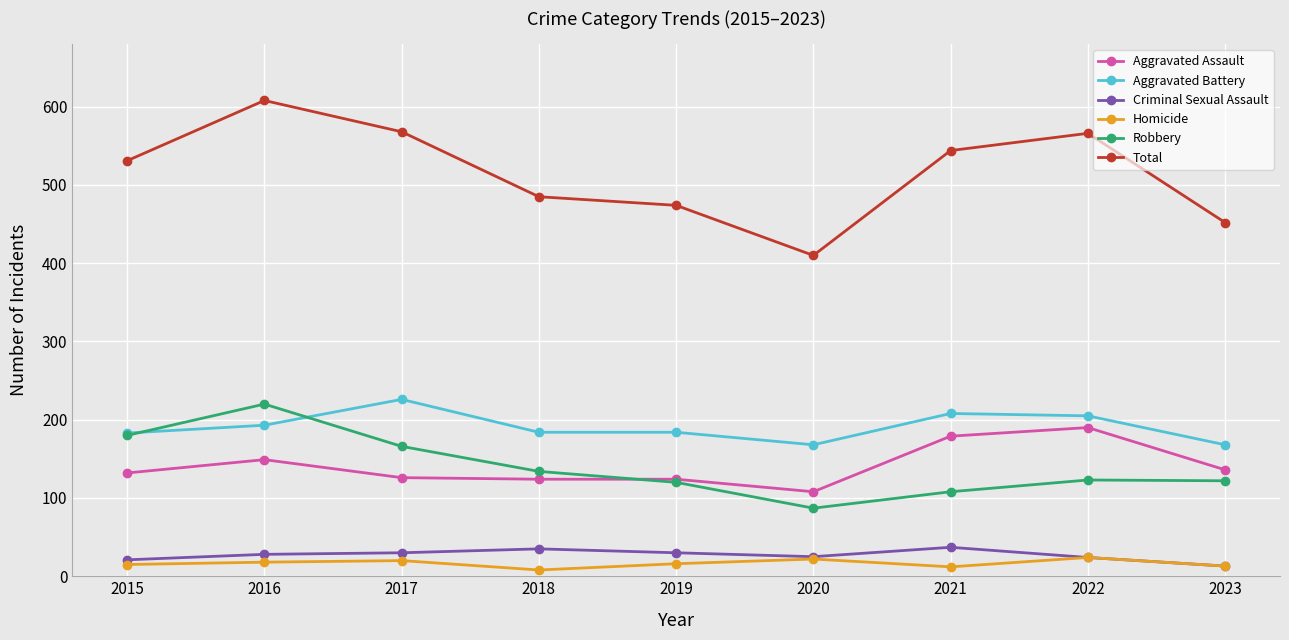

What is the difference between the highest and lowest values at 2020?

388